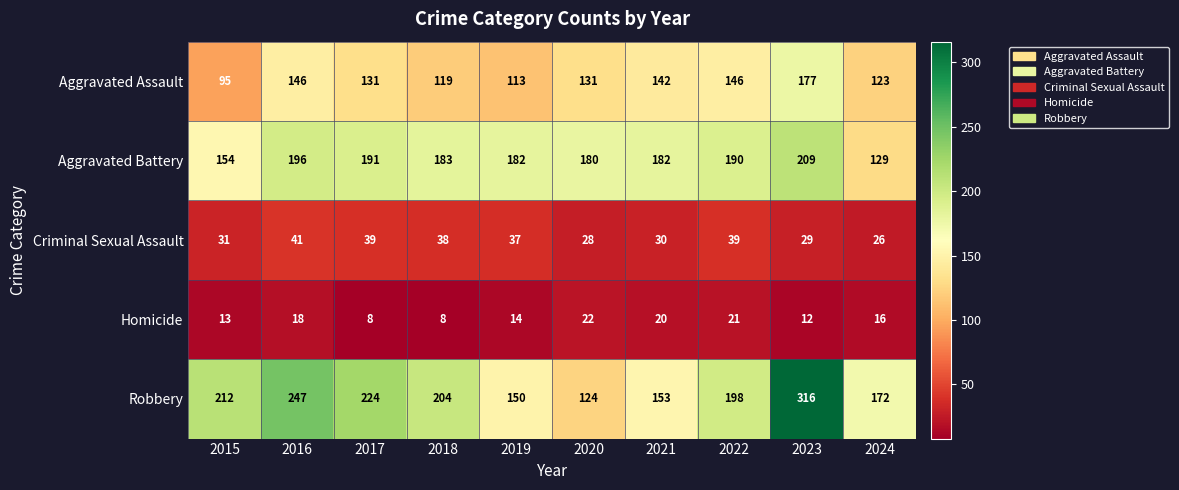

What is the difference between the maximum and minimum values in the Criminal Sexual Assault series?

15